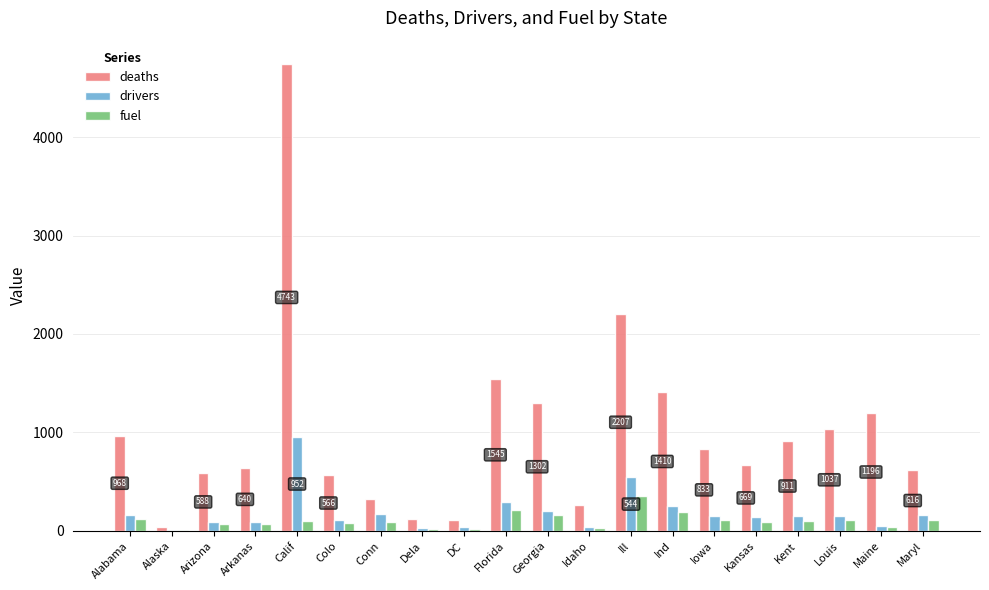

Between Calif and Conn, which series saw the biggest shift?

deaths